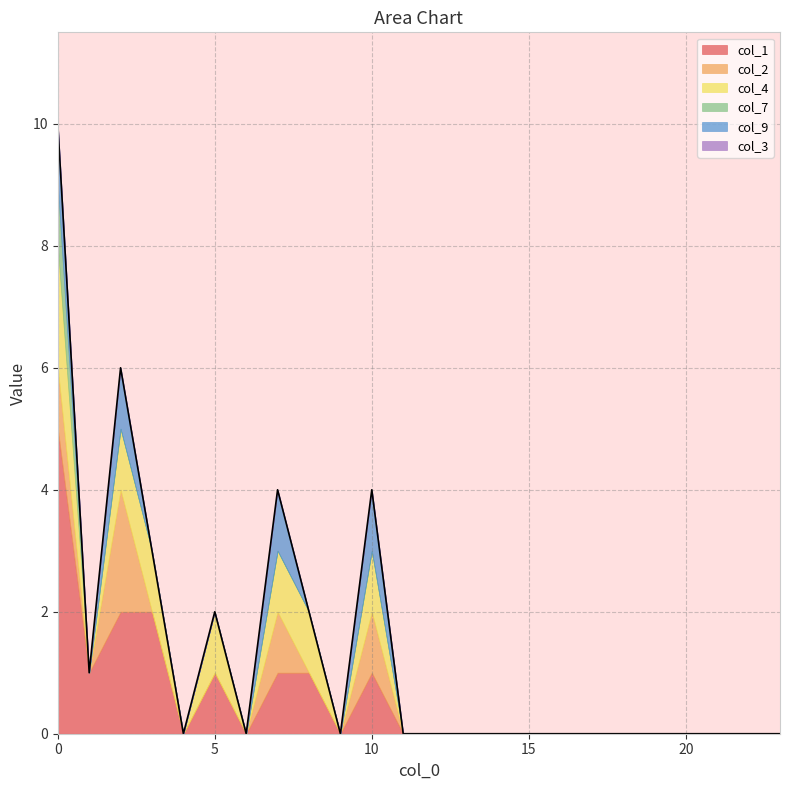

True or false: col_1 has more than 0 points higher than both neighbors.

True